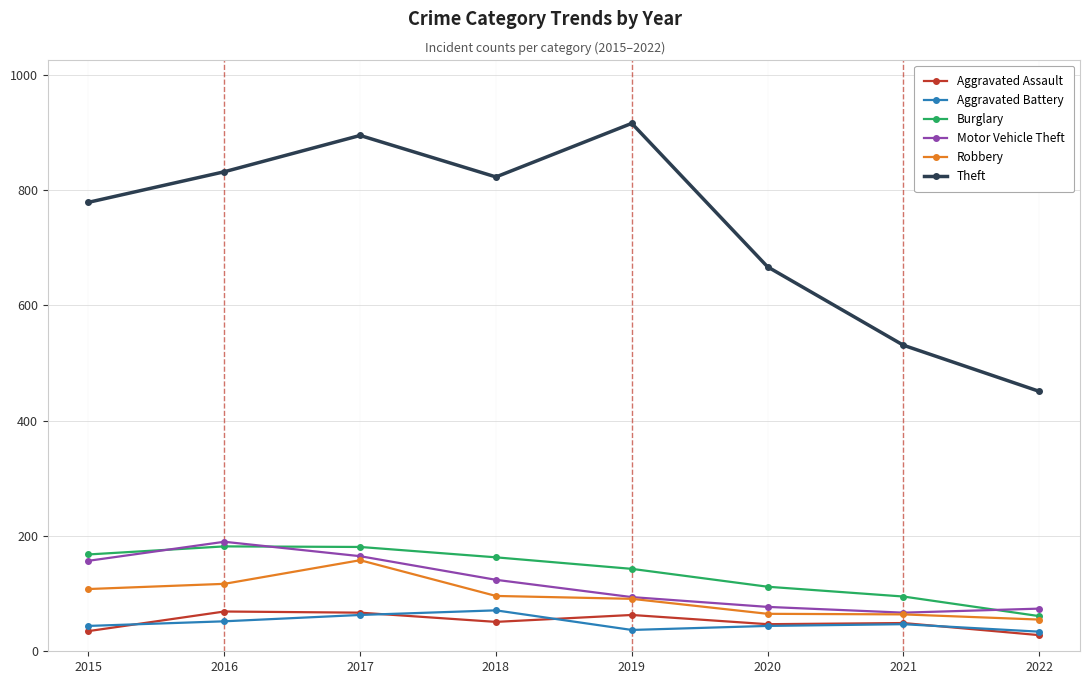

What is the smallest value displayed?

28